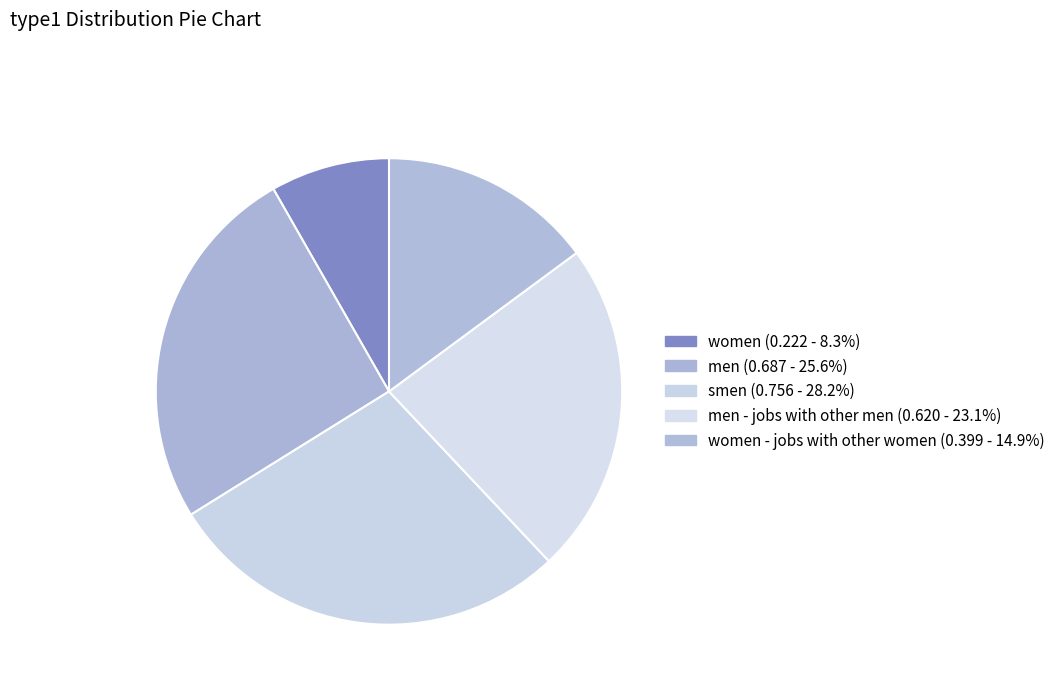

Is there any slice that represents more than half of the pie?

No